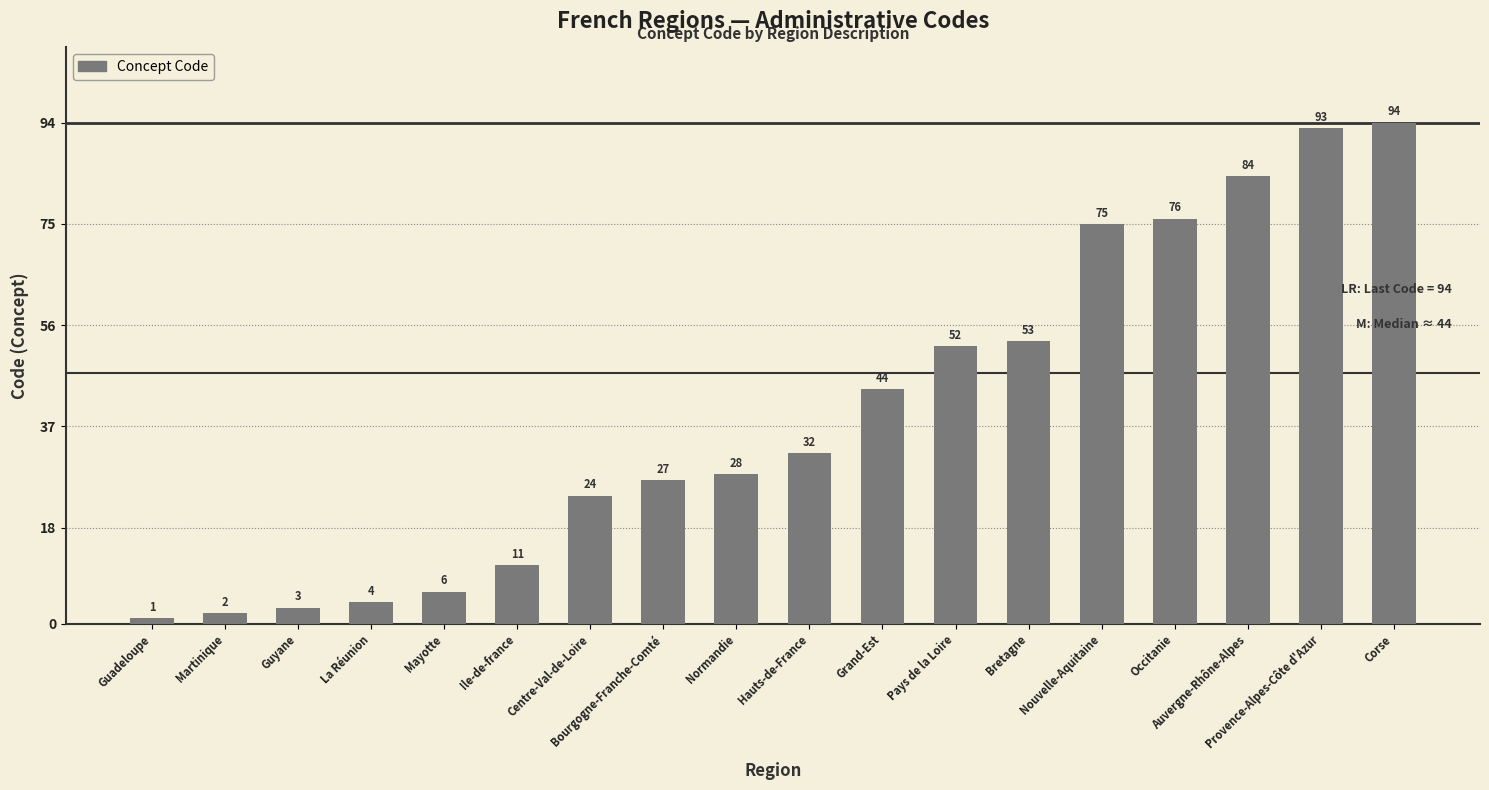

At which label is the value closest to 47?

Grand-Est